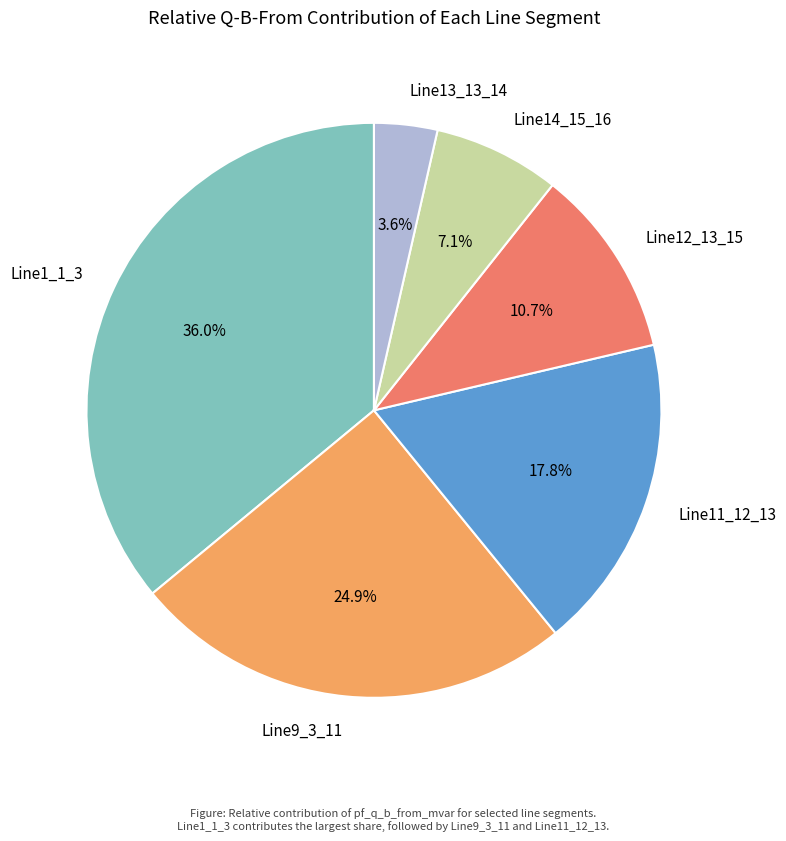

What percentage is NOT represented by Line11_12_13?

82.2%